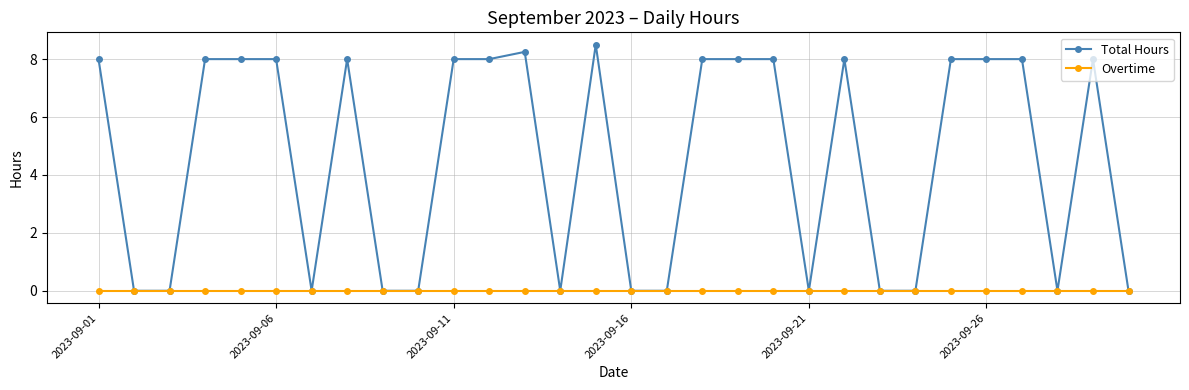

True or false: Total Hours has more than 1 points higher than both neighbors.

True